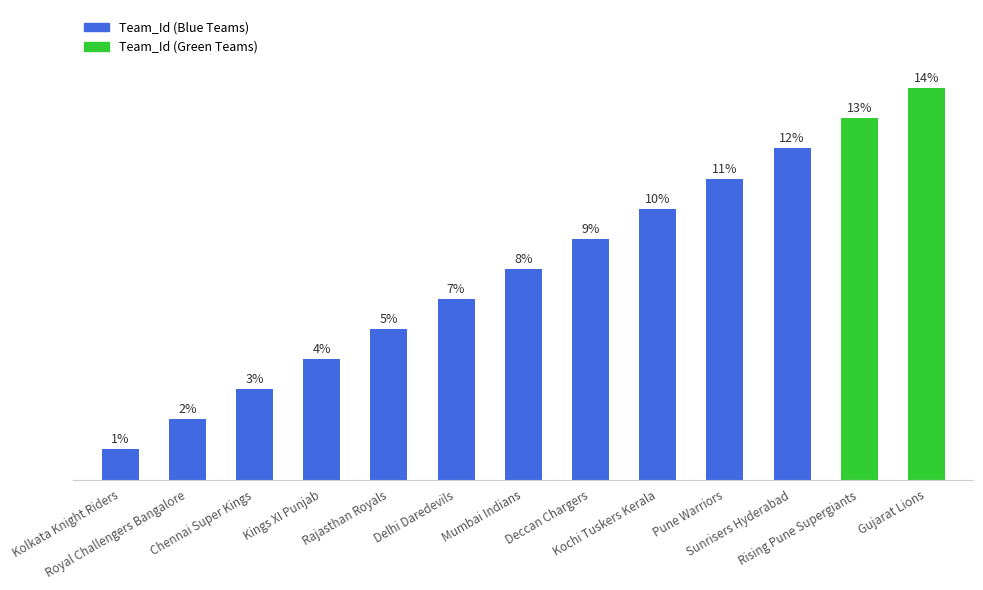

What is the change in value from Chennai Super Kings to Deccan Chargers?

+5